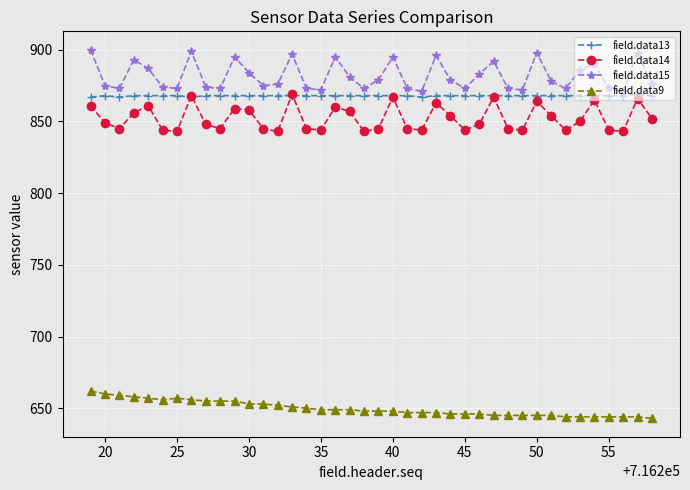

True or false: field.data15 and field.data14 intersect in this chart.

False